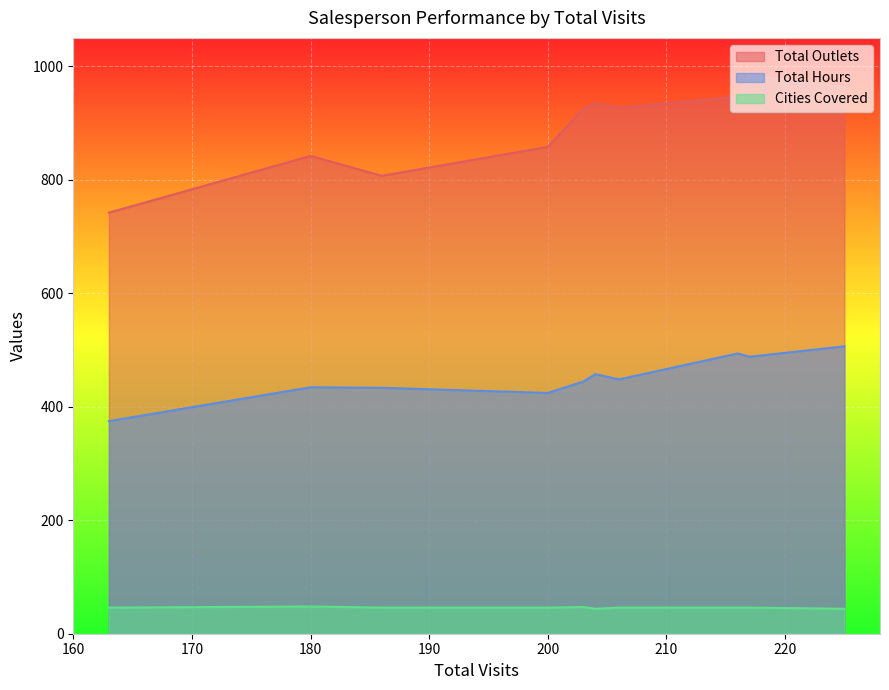

Is the value of Total Hours at 204 greater than the value of Total Outlets at 216?

No